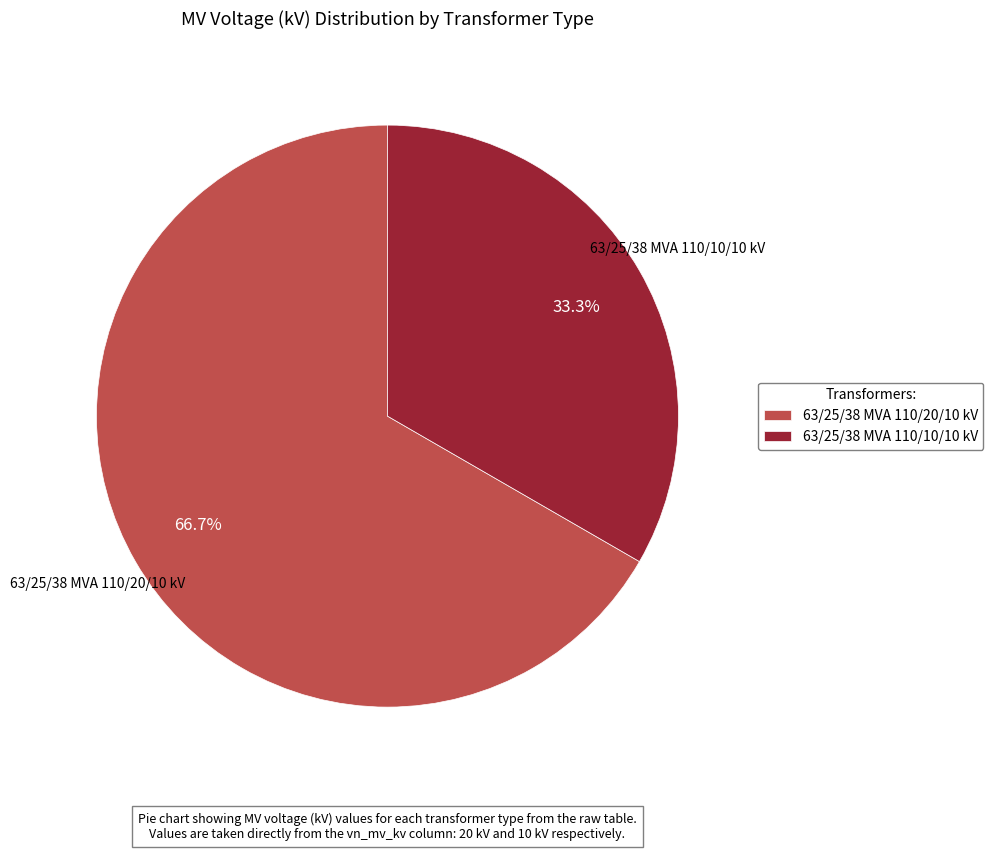

Between 63/25/38 MVA 110/10/10 kV and 63/25/38 MVA 110/20/10 kV, which is larger?

63/25/38 MVA 110/20/10 kV